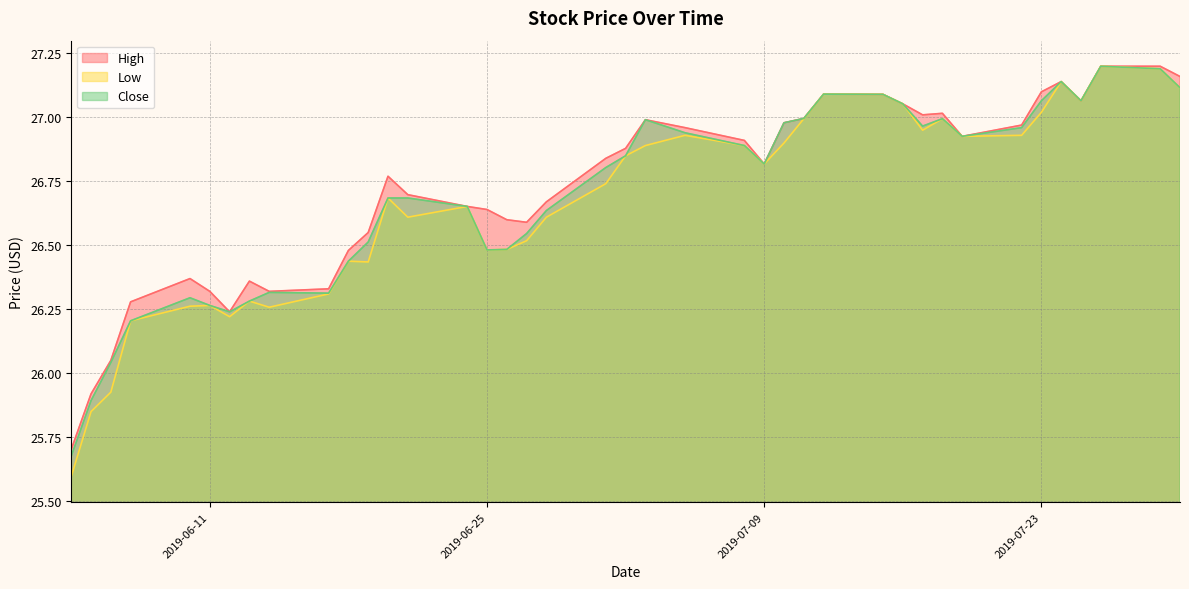

At which label does Close first exceed 26?

2019-06-06